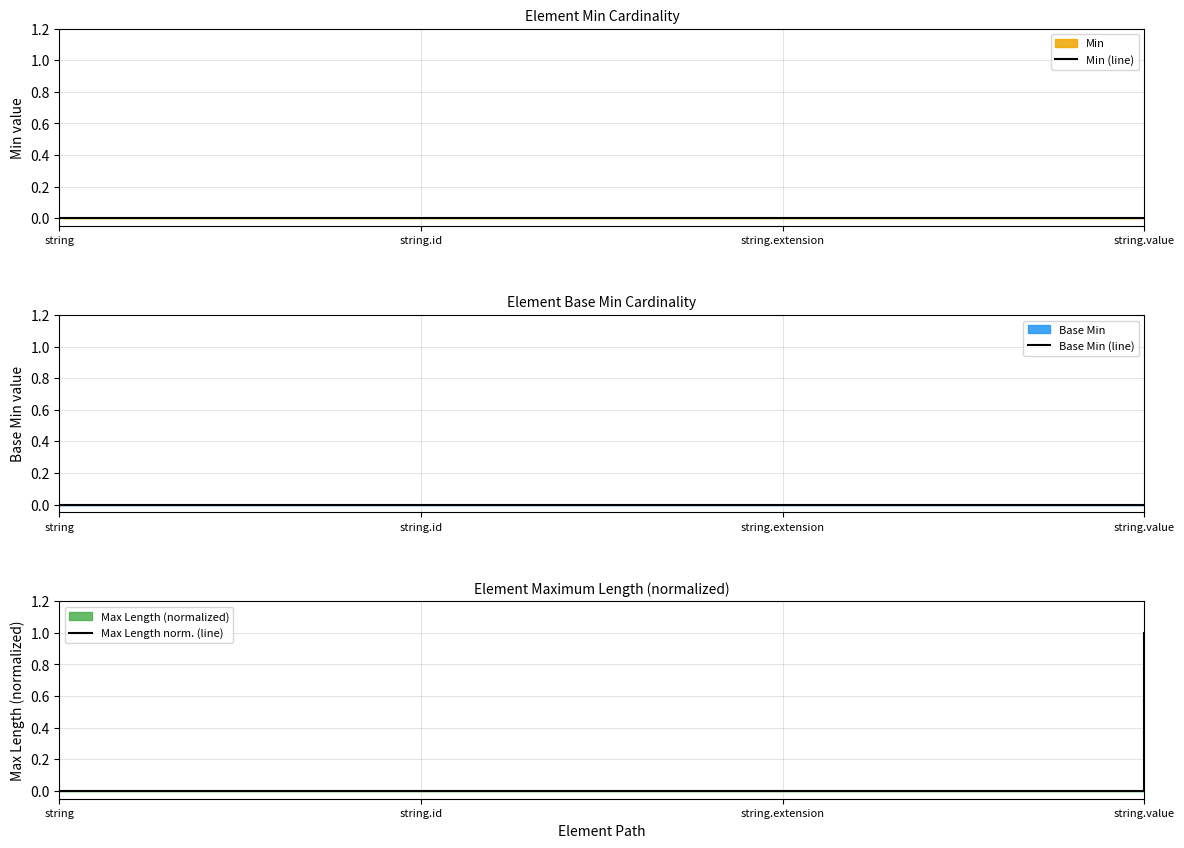

Which category has the highest value across all series?

string.value